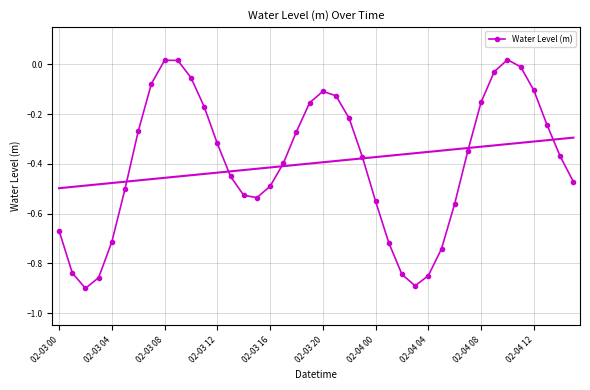

True or false: Water Level (m) has more than 1 interior local peaks.

True